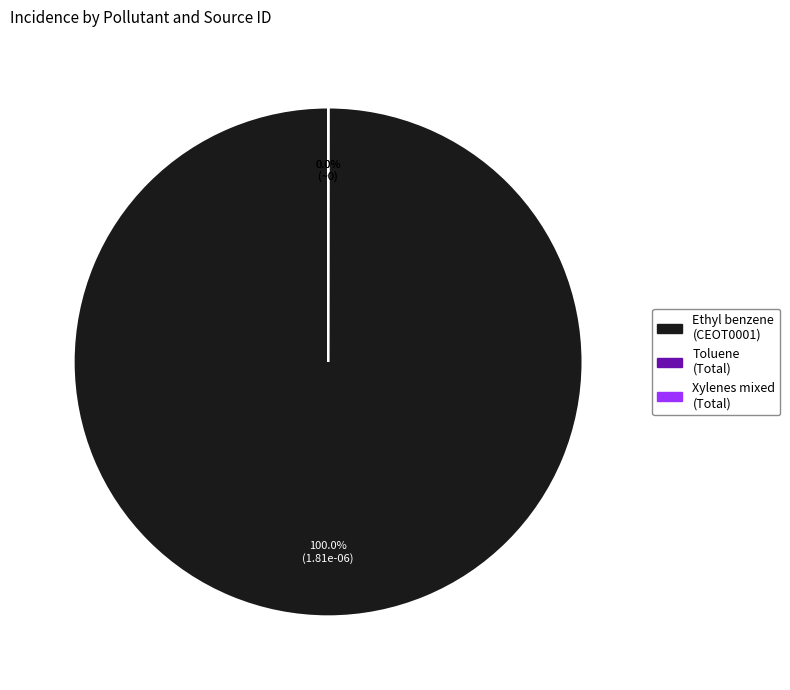

Is Ethyl benzene (CEOT0001) the majority of the pie?

Yes